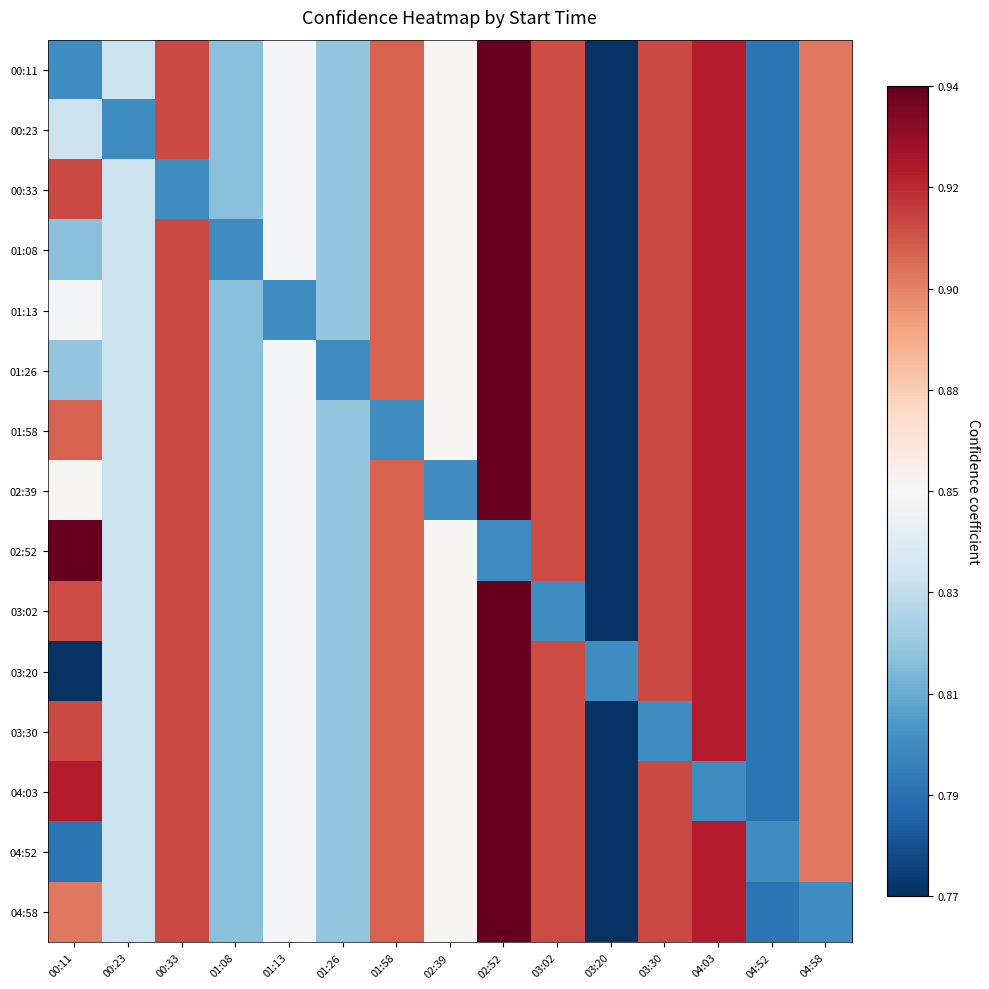

Which series changed the most between 03:02 and 04:58?

04:58